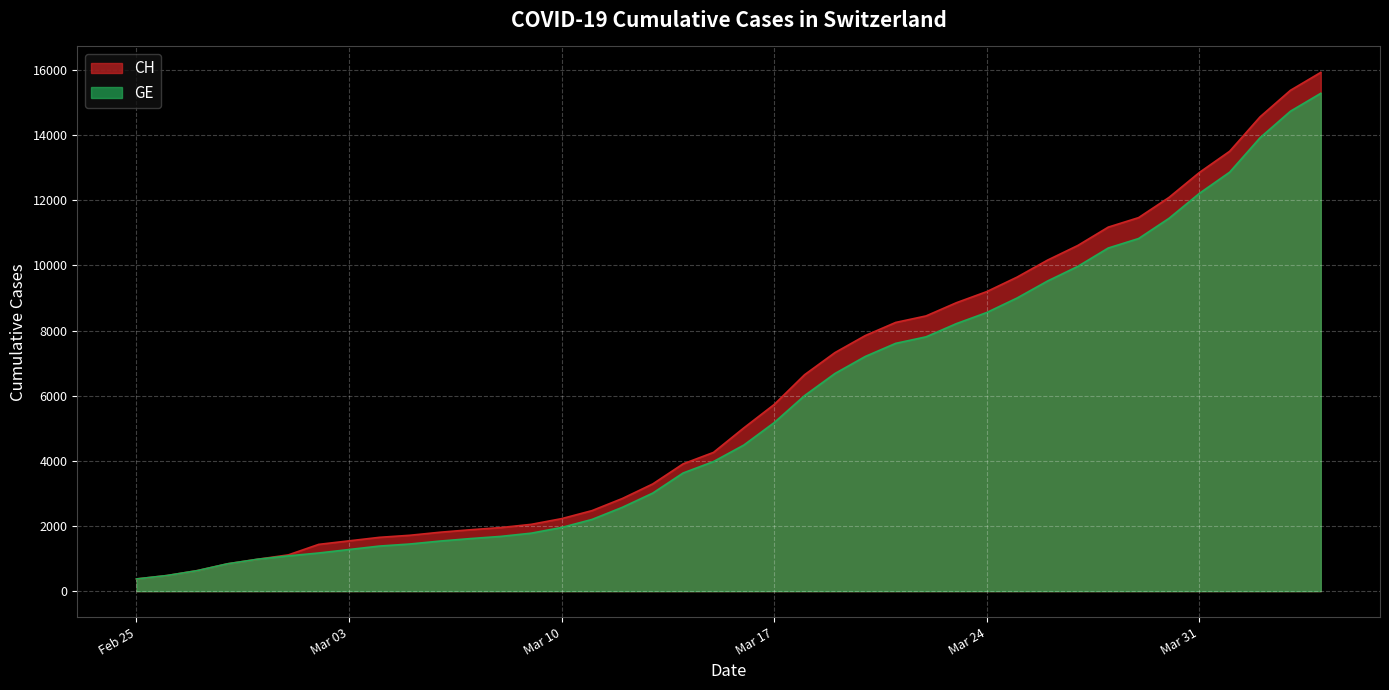

Does the chart display data point markers on the line(s)?

No